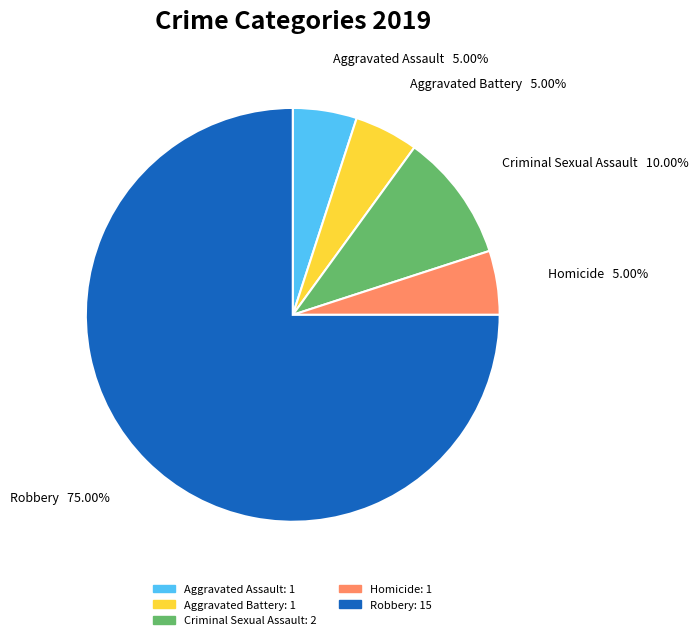

Which category has the biggest portion of the pie?

Robbery